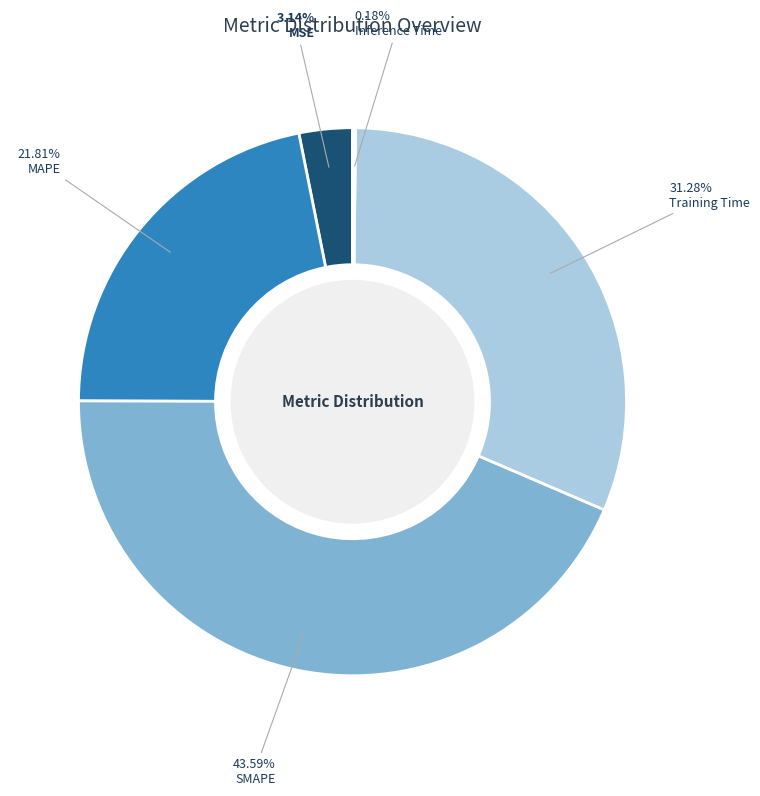

What is the ratio of the value at MAPE to the value at SMAPE?

0.5